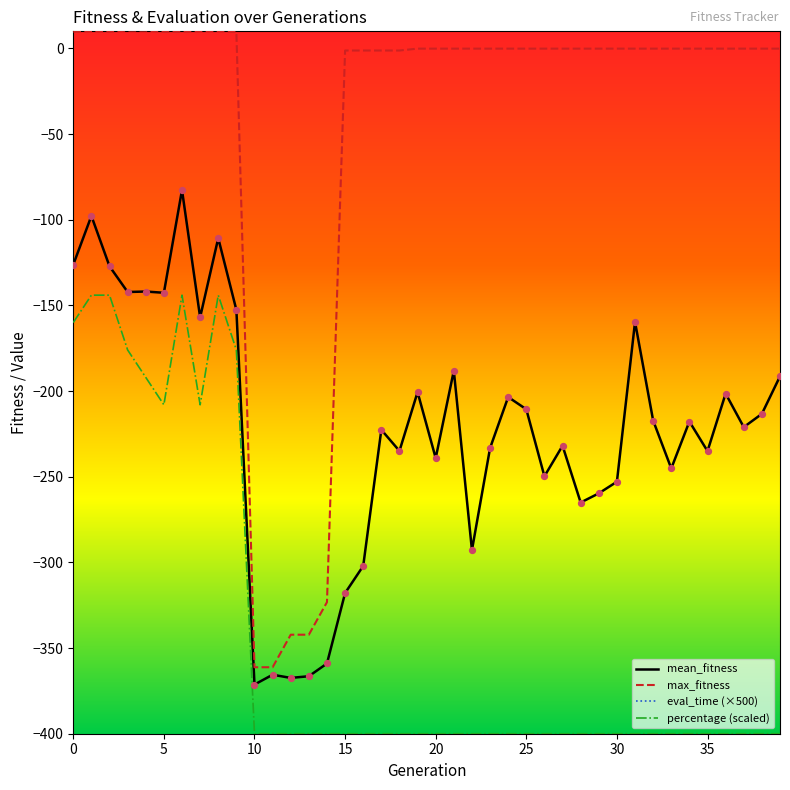

What are all the series names shown in the legend?

mean_fitness, max_fitness, eval_time (×500), percentage (scaled)